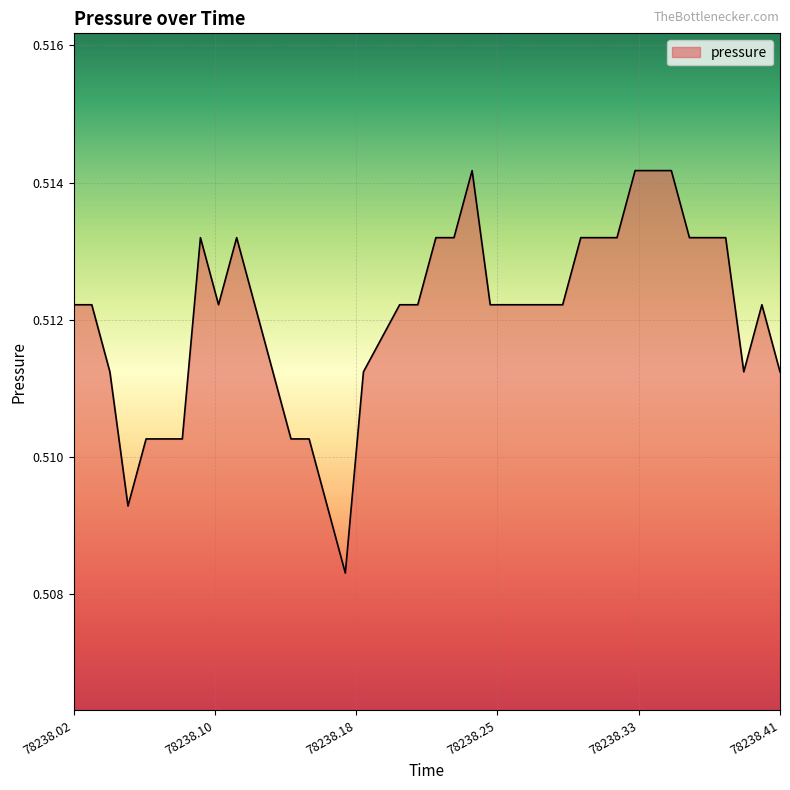

Rank the categories by value from highest to lowest.

78238.24, 78238.33, 78238.34, 78238.35, 78238.09, 78238.11, 78238.22, 78238.23, 78238.3, 78238.31, 78238.32, 78238.36, 78238.38, 78238.38, 78238.02, 78238.03, 78238.1, 78238.2, 78238.2, 78238.21, 78238.25, 78238.27, 78238.27, 78238.28, 78238.29, 78238.4, 78238.04, 78238.13, 78238.13, 78238.18, 78238.39, 78238.41, 78238.06, 78238.07, 78238.08, 78238.14, 78238.15, 78238.05, 78238.16, 78238.17